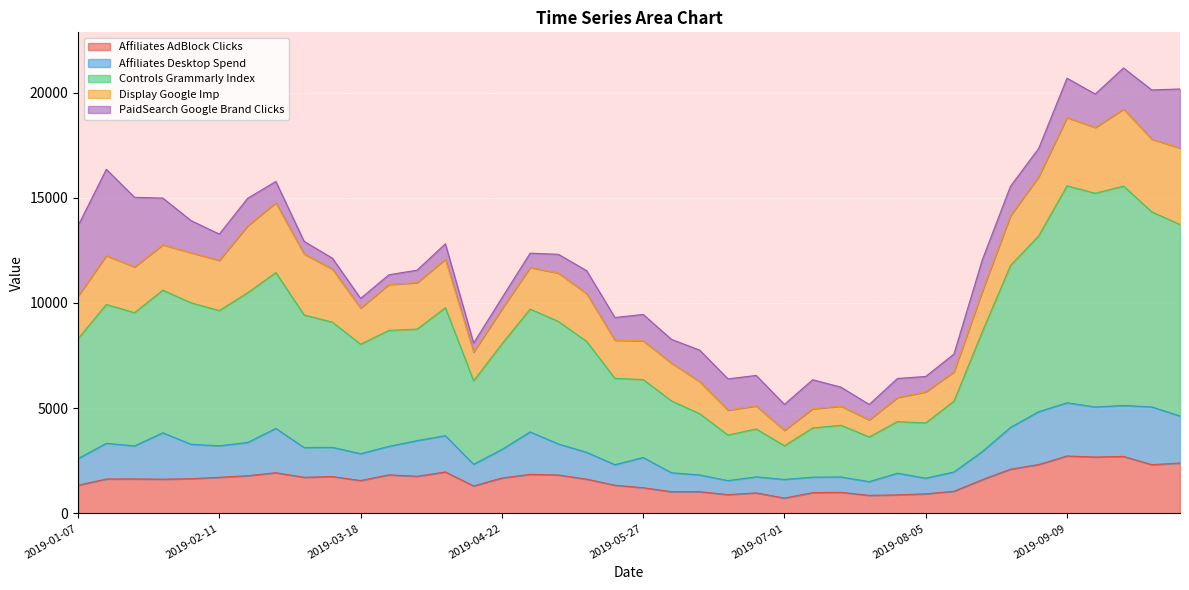

What is the value of the Affiliates_AdBlock_Clicks point at the 15th from the left?

1304.8